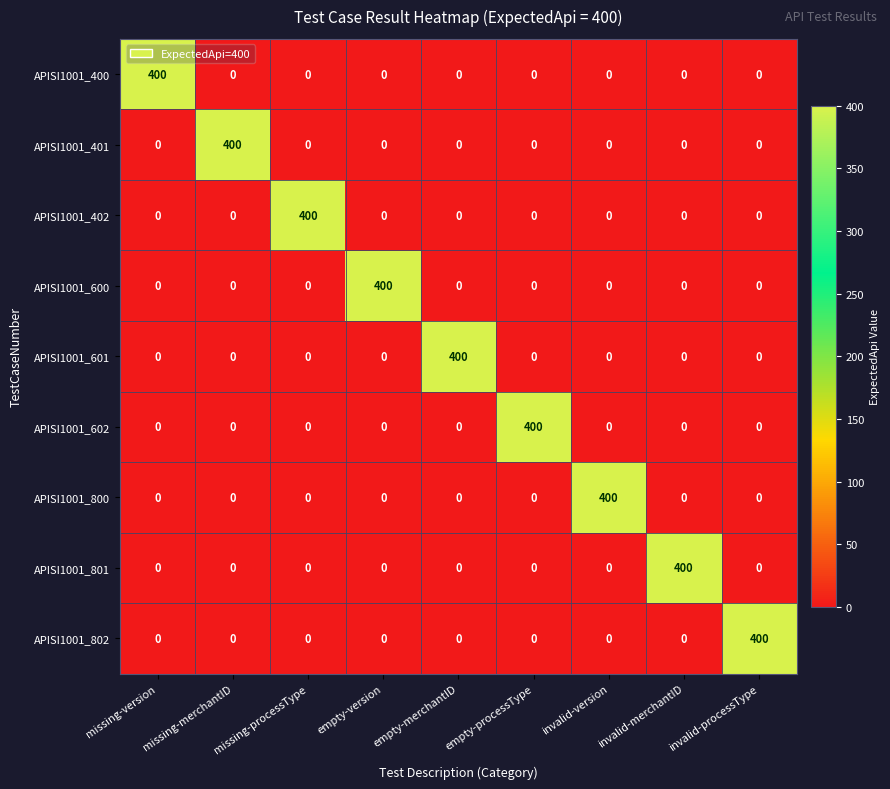

What is the total value across all series at invalid-version?

400